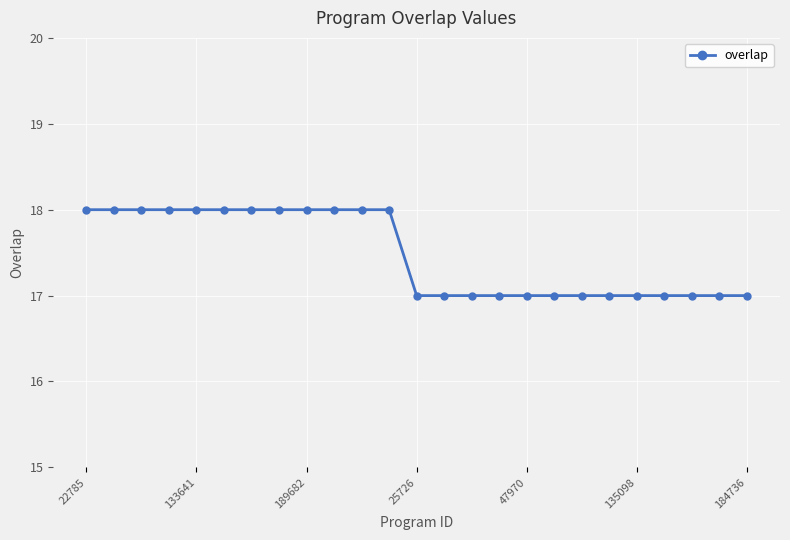

What is the value of the 18th point from the left?

17